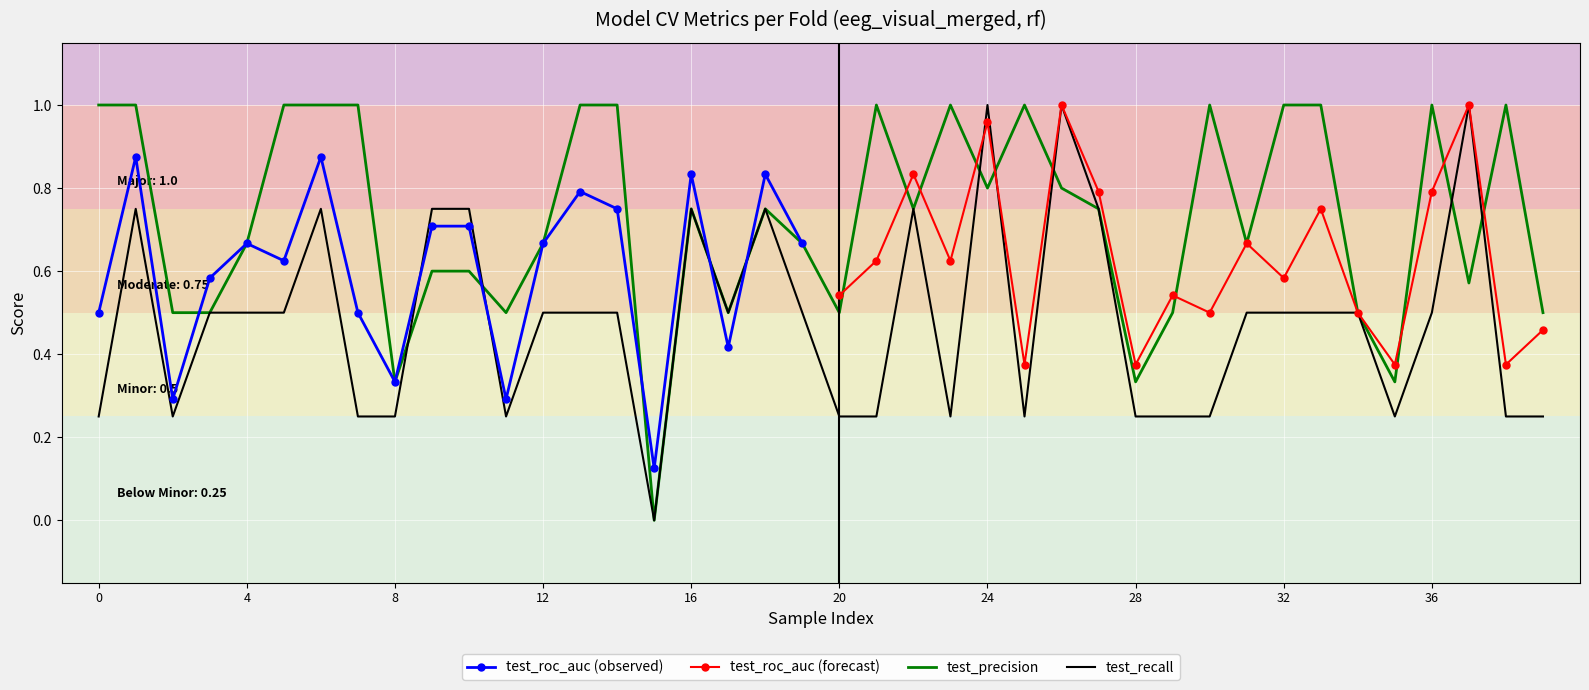

The value of test_recall at 31 is 0.5. True or false?

True